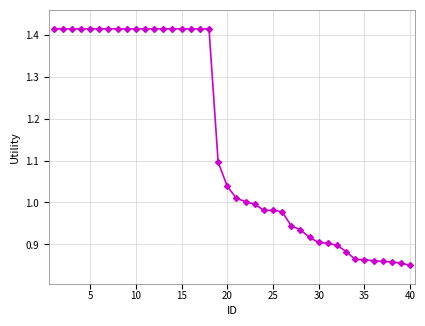

Count the number of data series in this chart.

1